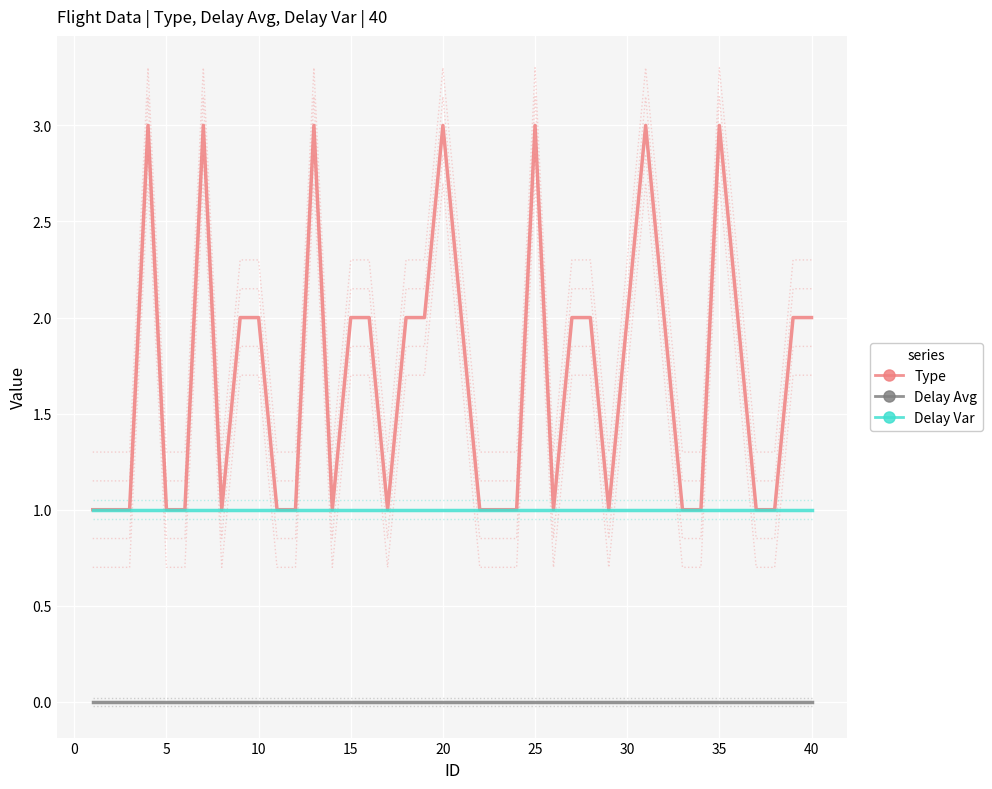

The value of Type at 15 is 2. True or false?

True